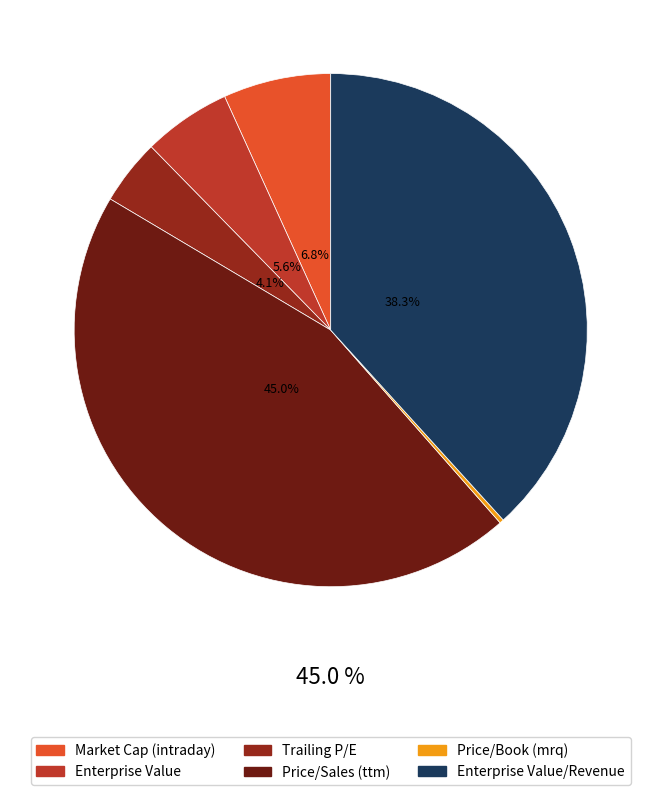

Is there any slice that represents more than half of the pie?

No